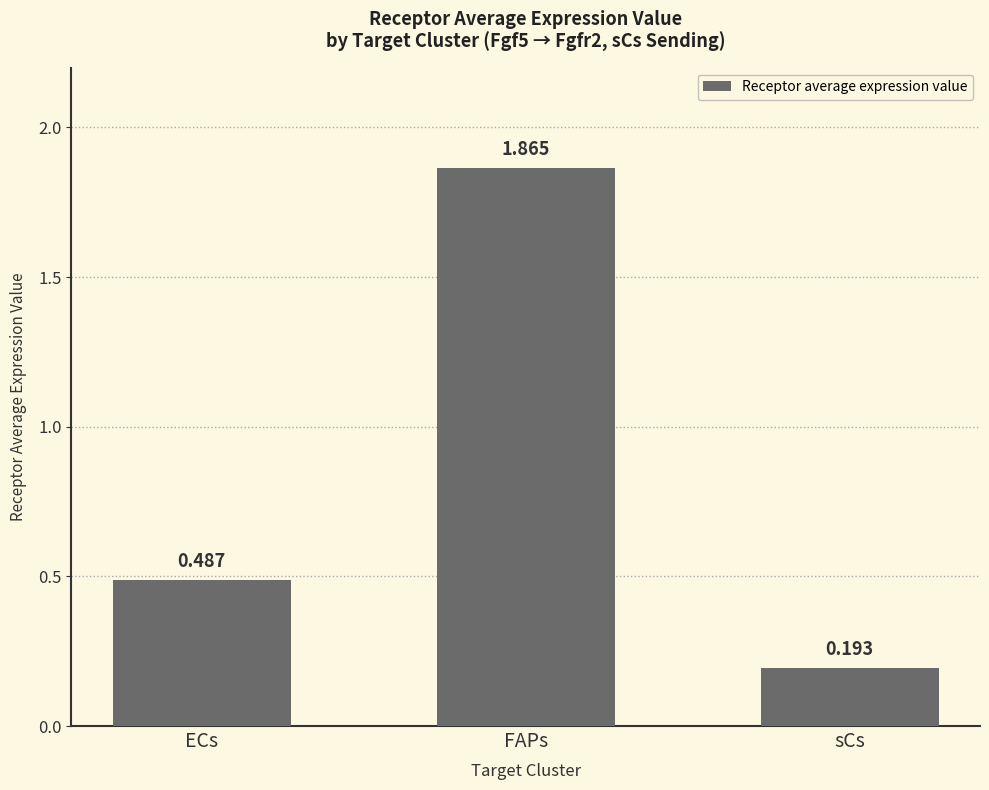

What is the sum of the values at ECs and FAPs?

2.4